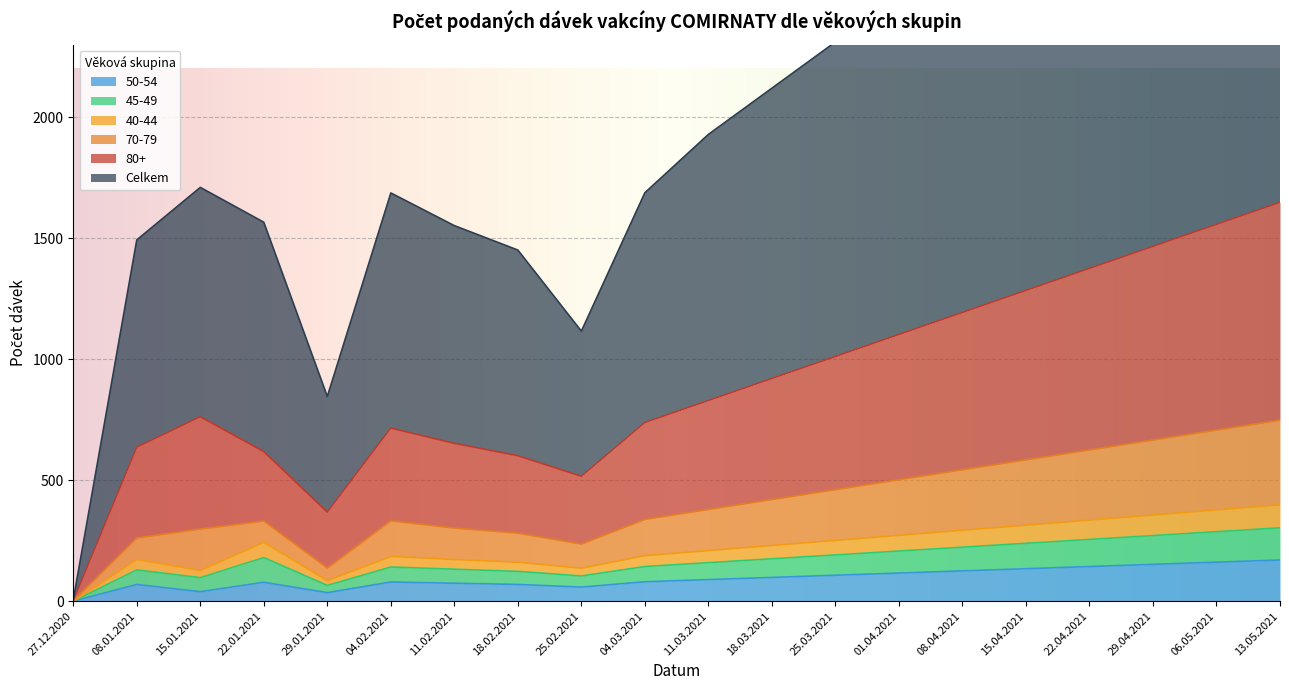

True or false: 70-79 and 40-44 intersect in this chart.

False